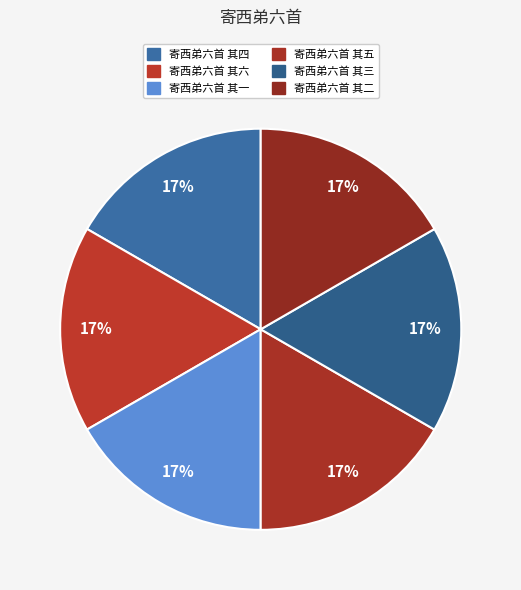

How many segments does this pie chart have?

6